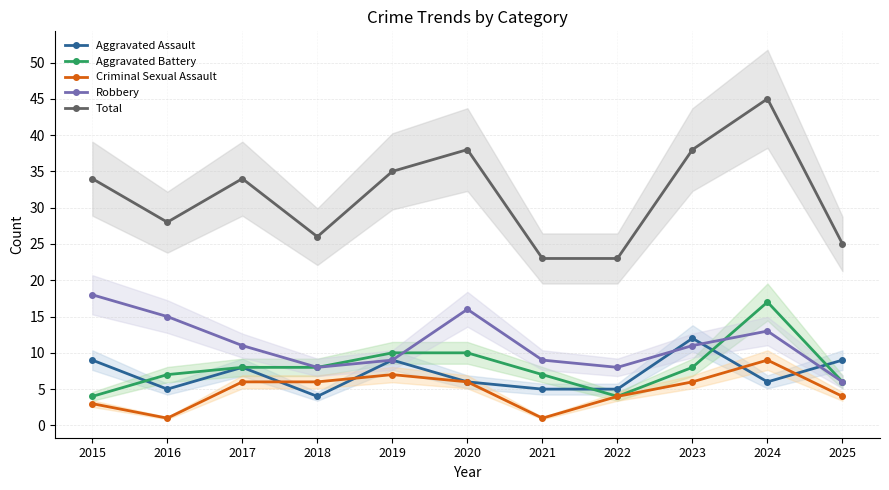

Reading left to right, extract all data points from this chart.

Aggravated Assault: 9	5	8	4	9	6	5	5	12	6	9
Aggravated Battery: 4	7	8	8	10	10	7	4	8	17	6
Criminal Sexual Assault: 3	1	6	6	7	6	1	4	6	9	4
Robbery: 18	15	11	8	9	16	9	8	11	13	6
Total: 34	28	34	26	35	38	23	23	38	45	25